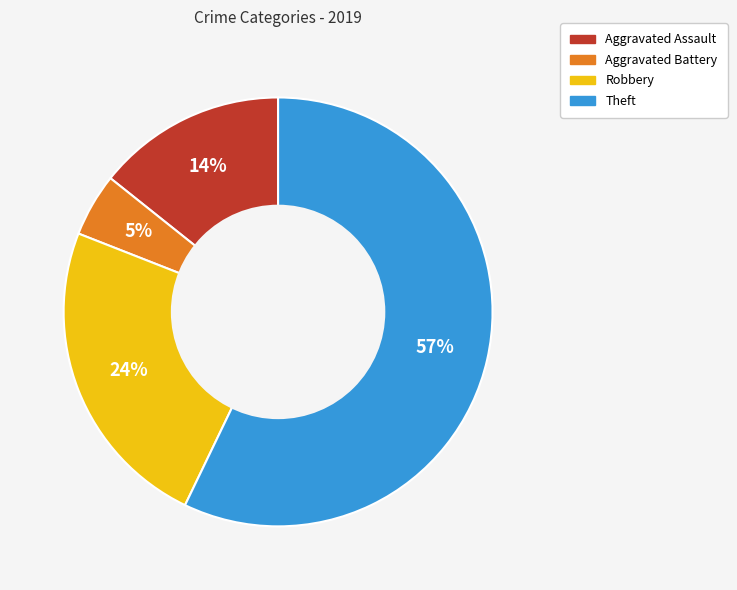

Count the number of slices in the pie.

4